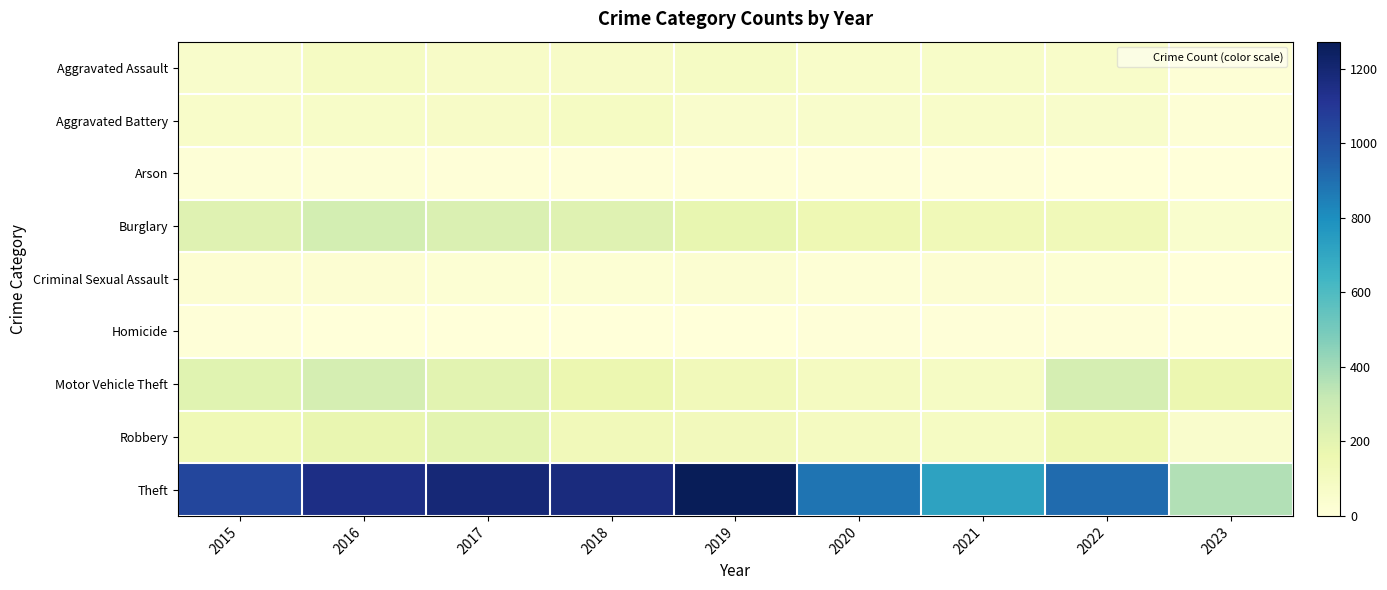

Count the number of data series in this chart.

9